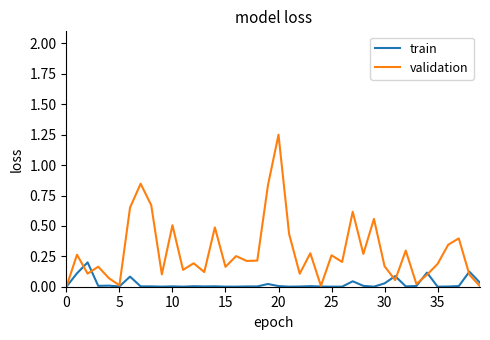

How many lines are shown in the chart?

2